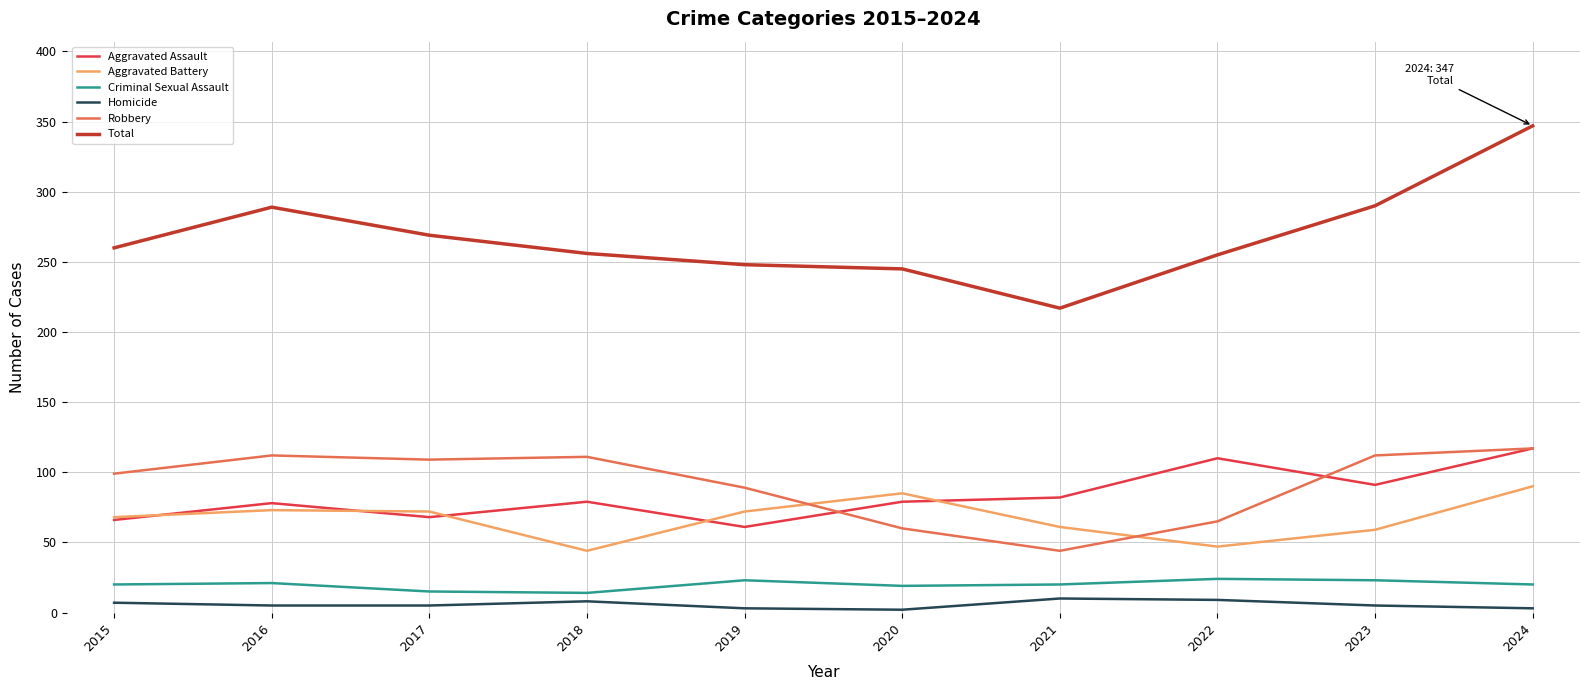

In Criminal Sexual Assault, how many points are lower than both neighbors (excluding endpoints)?

2